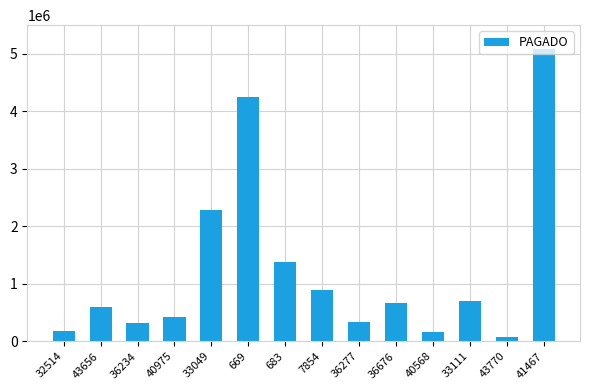

What is the value of the 11th bar from the left?

168825